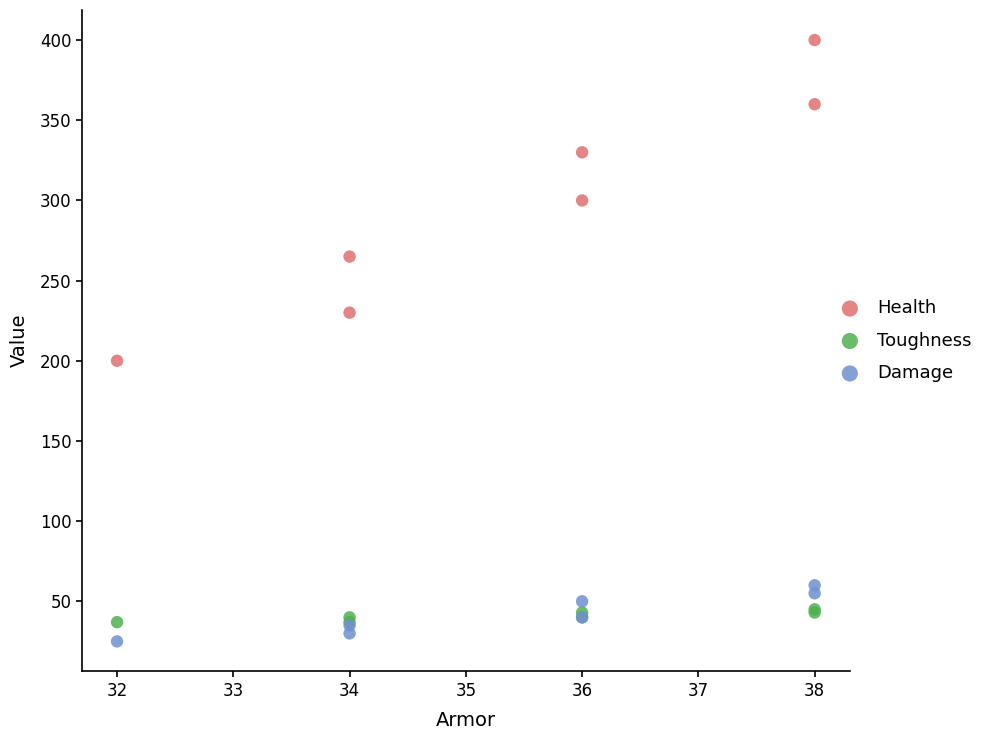

Which series has the widest spread of Y values?

Health